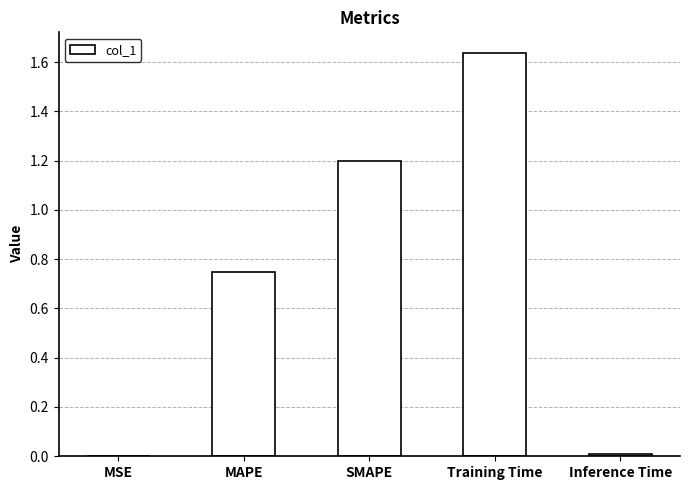

What value does the data have at SMAPE?

1.2